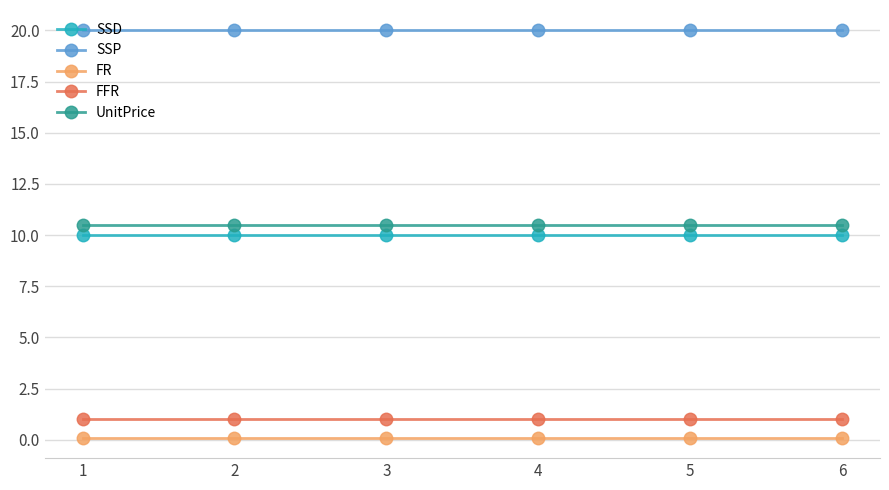

How many lines are shown in the chart?

5